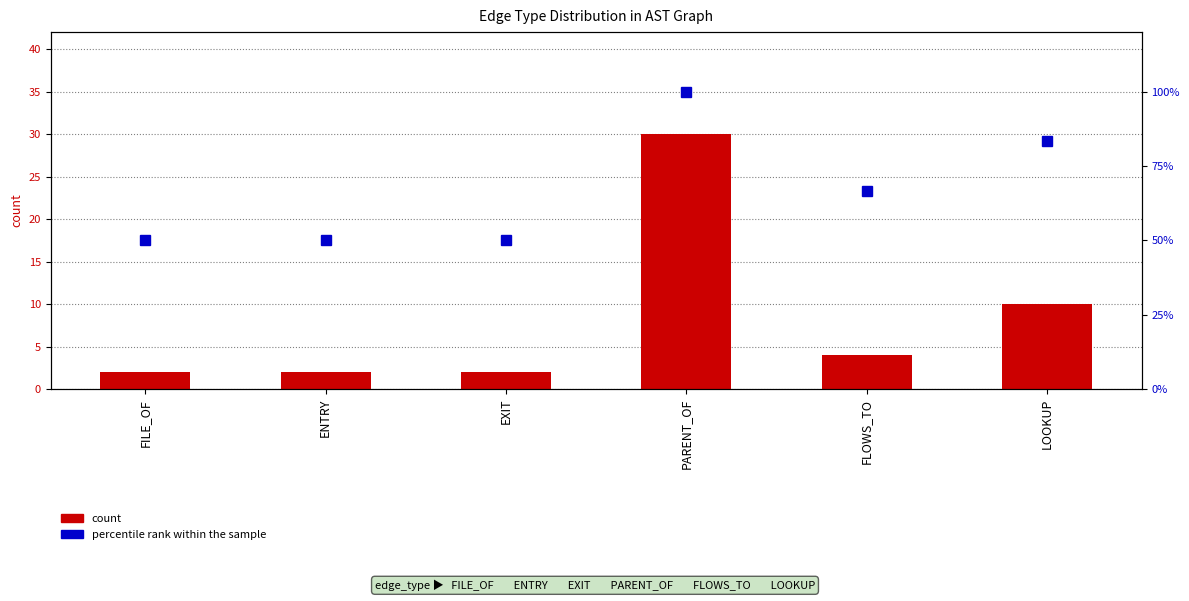

Which series has the widest spread of values?

percentile rank within the sample